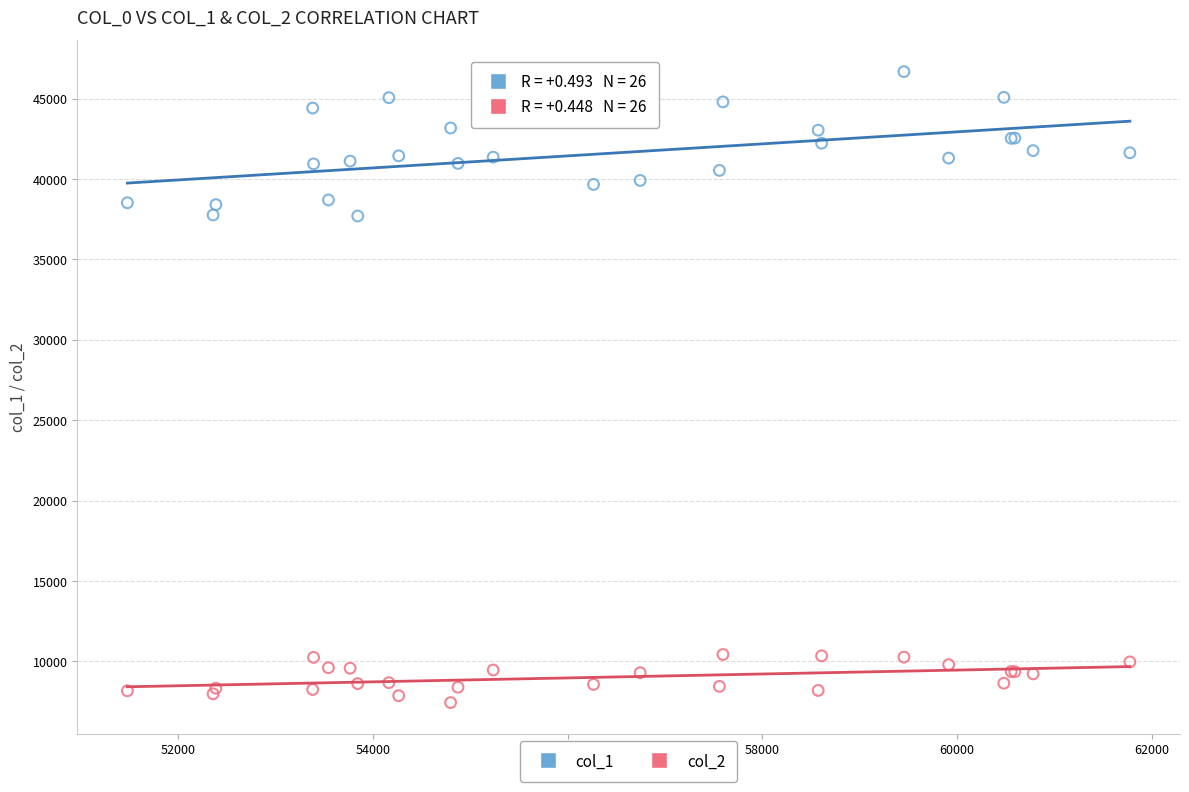

What is the X range (max minus min) for the scatter plot?

10299.2